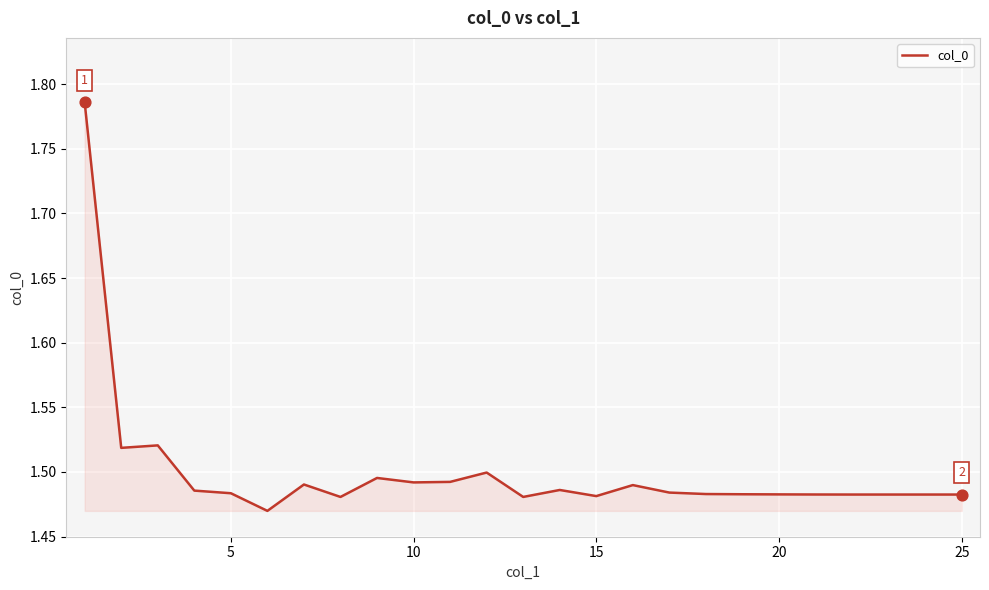

What is the difference between the maximum and minimum values?

0.3